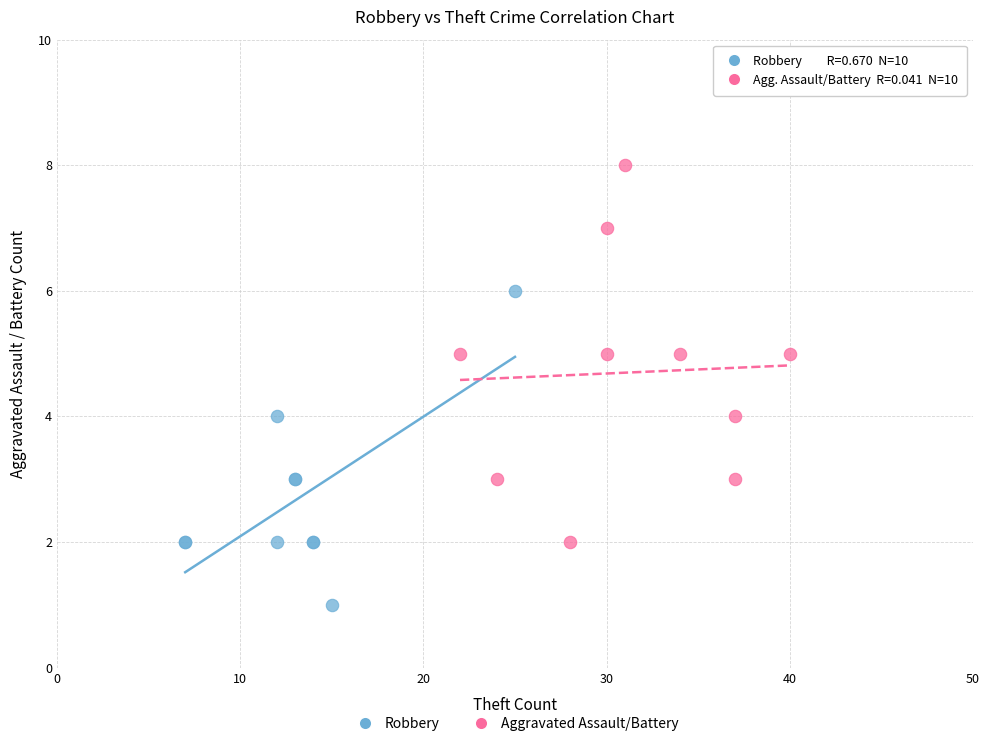

Which series reaches the minimum Y coordinate?

Robbery